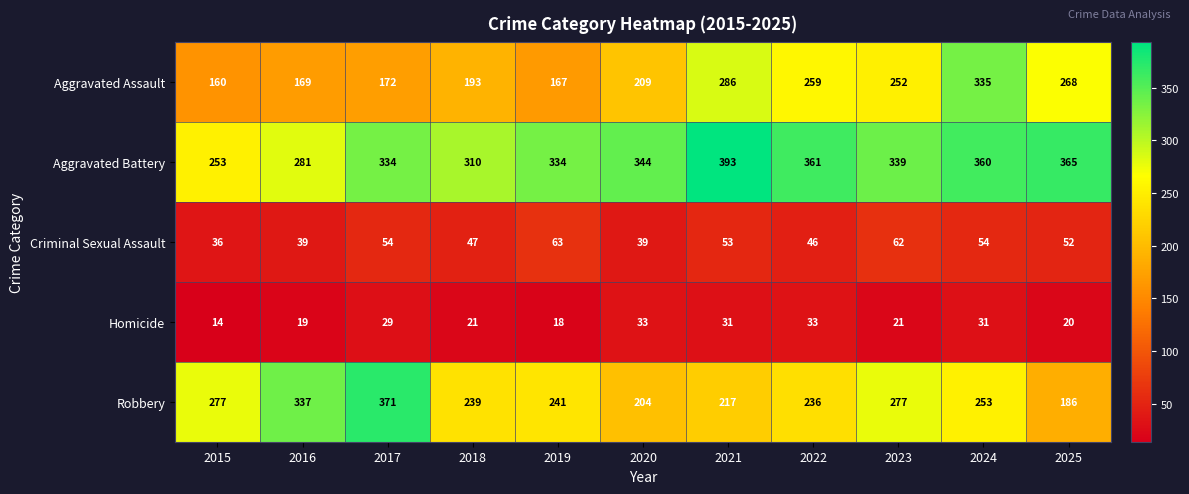

What is the smallest value displayed?

14